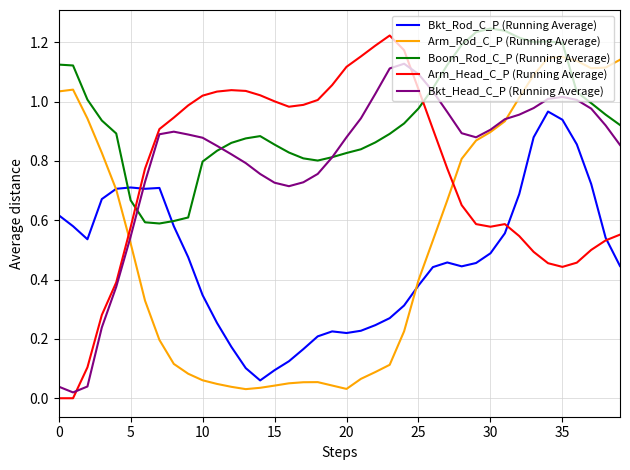

Which series ends up on top after the final intersection of Bkt_Head_C_P (Running Average) and Arm_Head_C_P (Running Average)?

Bkt_Head_C_P (Running Average)